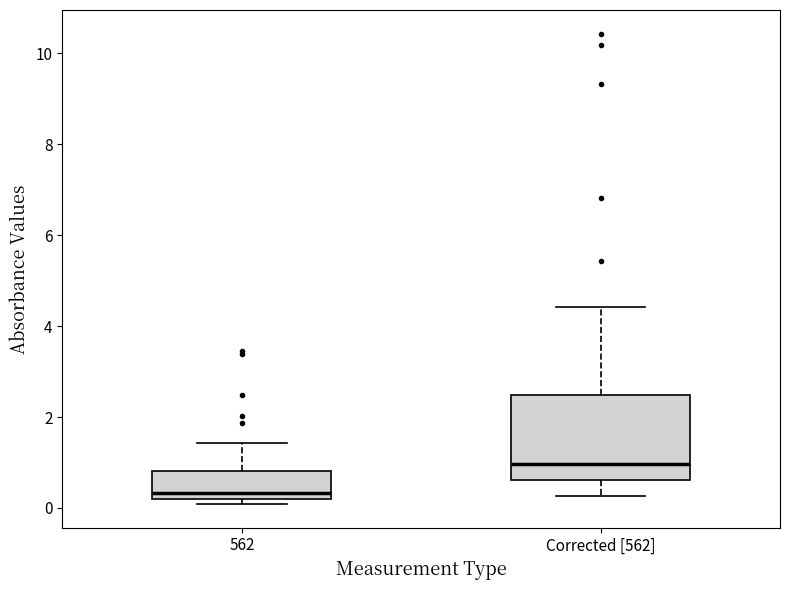

Which box's median line is the highest?

Corrected [562]